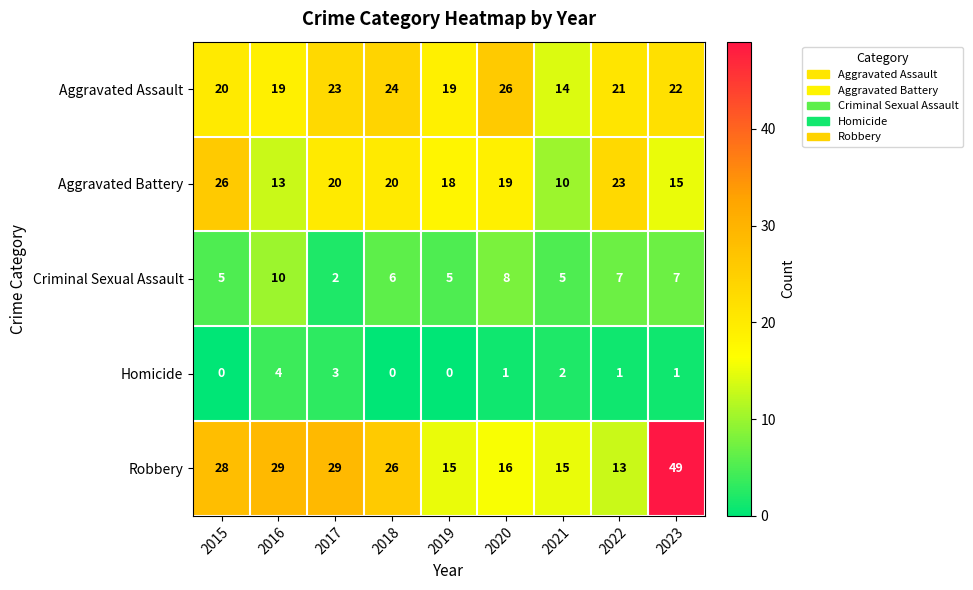

What is the total value across all series at 2017?

77